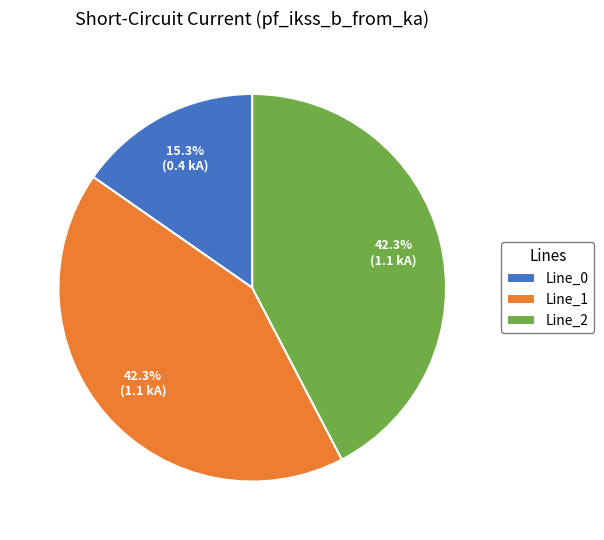

How many slices are in this pie chart?

3